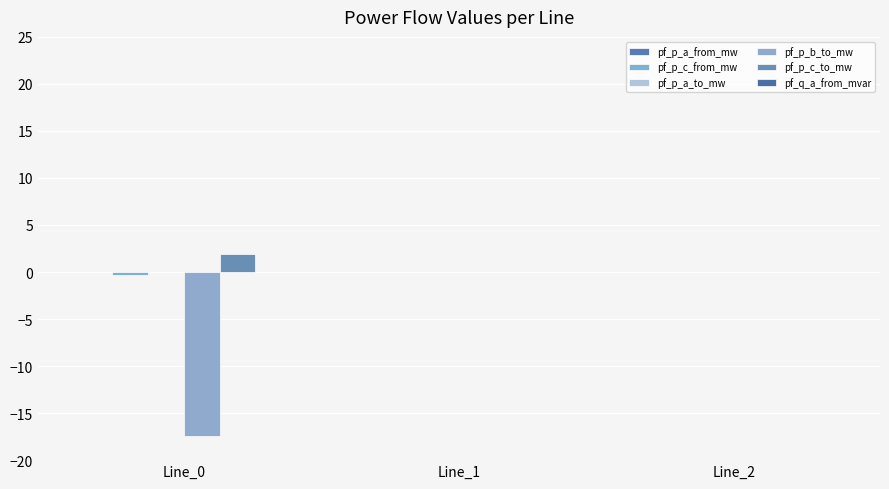

True or false: pf_p_a_to_mw has a value of -0.0 at Line_0.

True